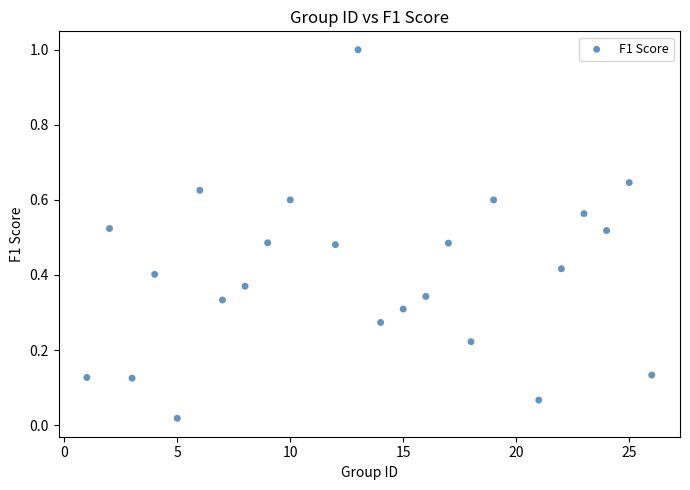

What is the range of X values (max minus min)?

25.0